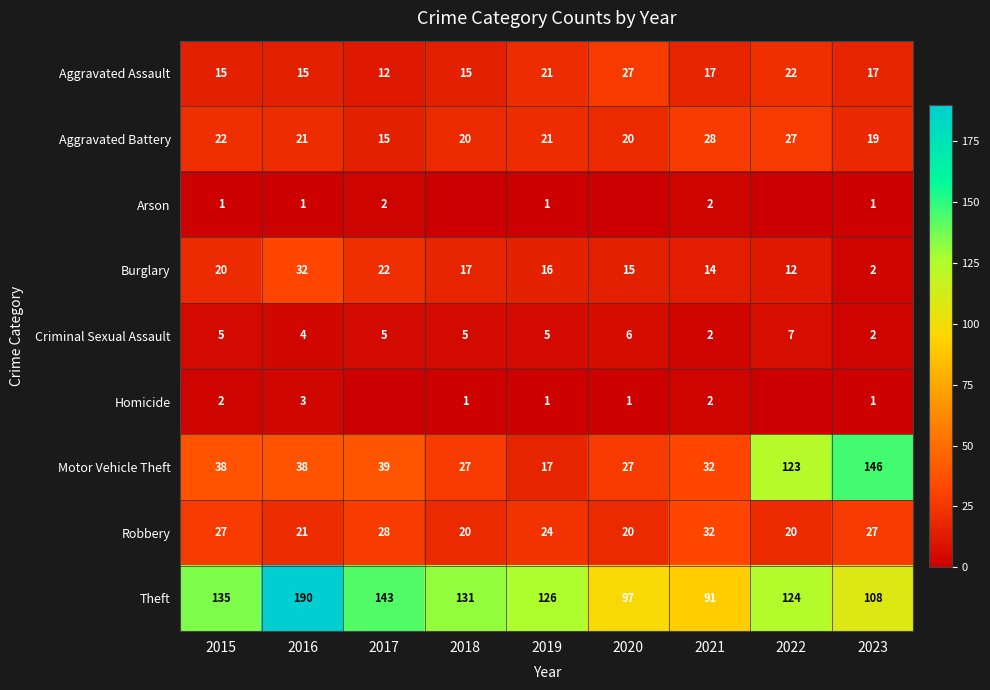

At how many categories does at least one series exceed 121?

7